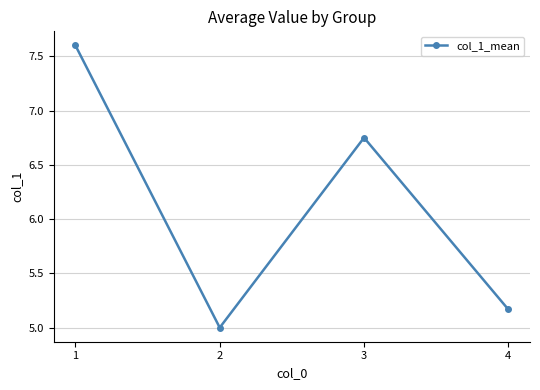

What is the change in value from 1 to 2?

-2.6